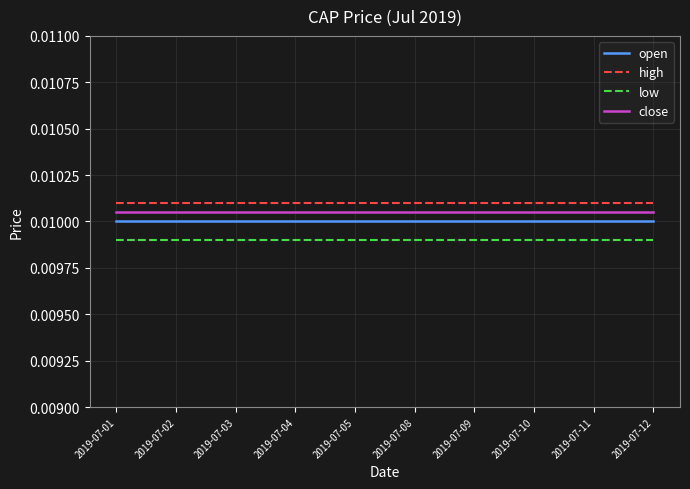

Does the chart display data point markers on the line(s)?

No